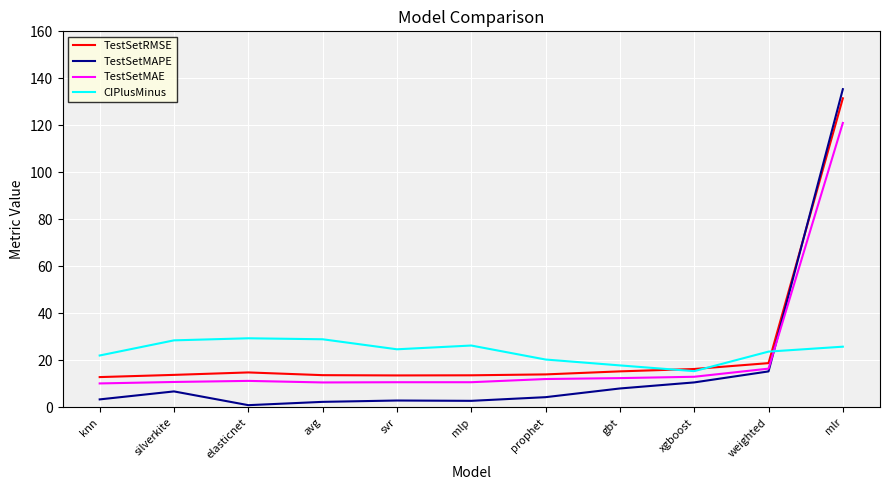

Between which two adjacent categories do TestSetMAPE and CIPlusMinus first intersect?

weighted and mlr